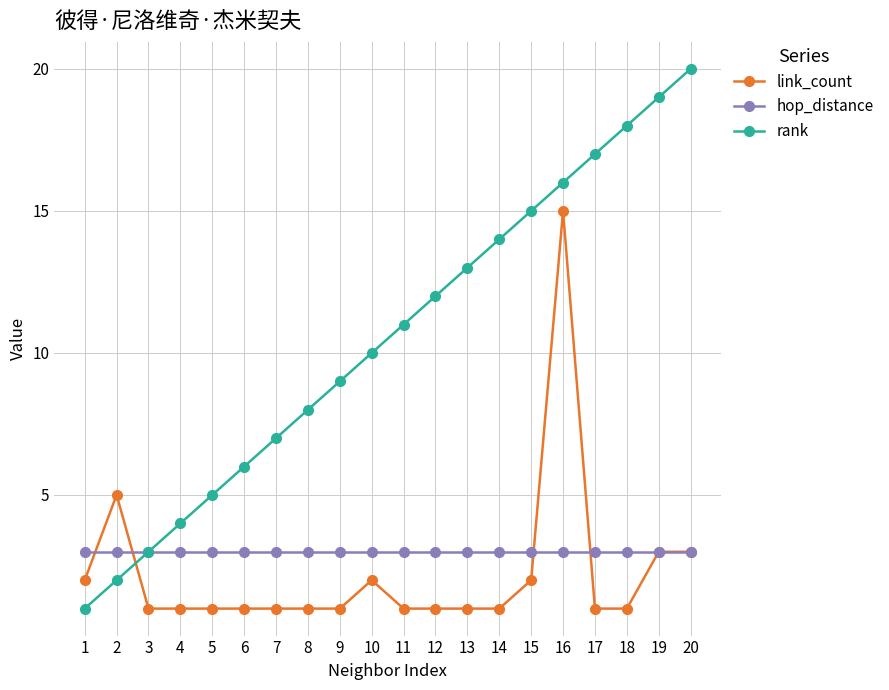

How many distinct data groups are displayed?

3